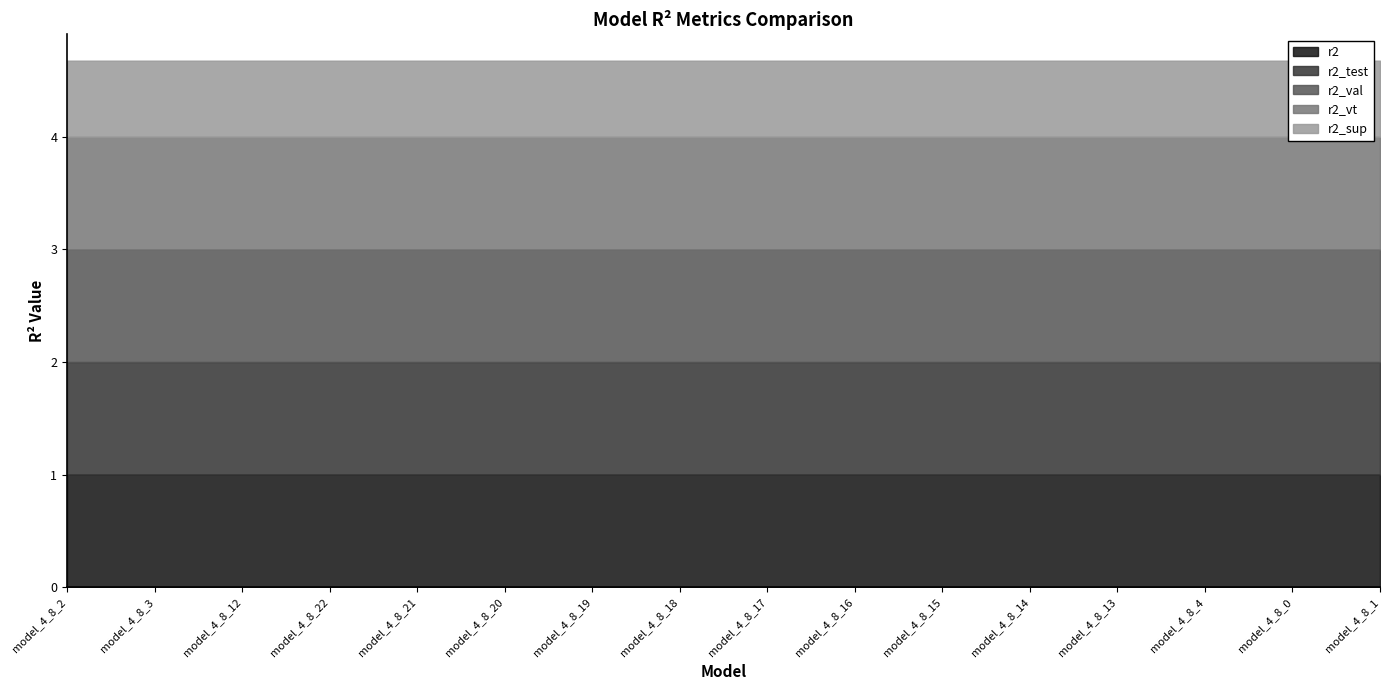

What is the label of the 7th point from the left?

model_4_8_19